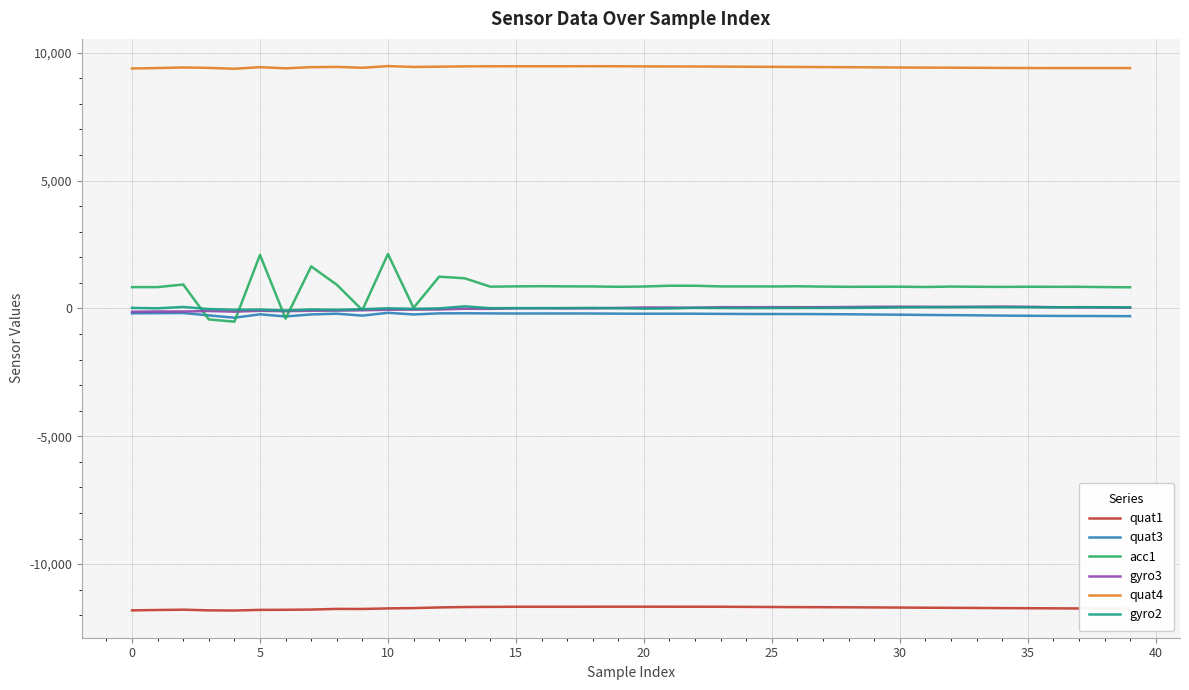

Count the number of categories in the chart.

40